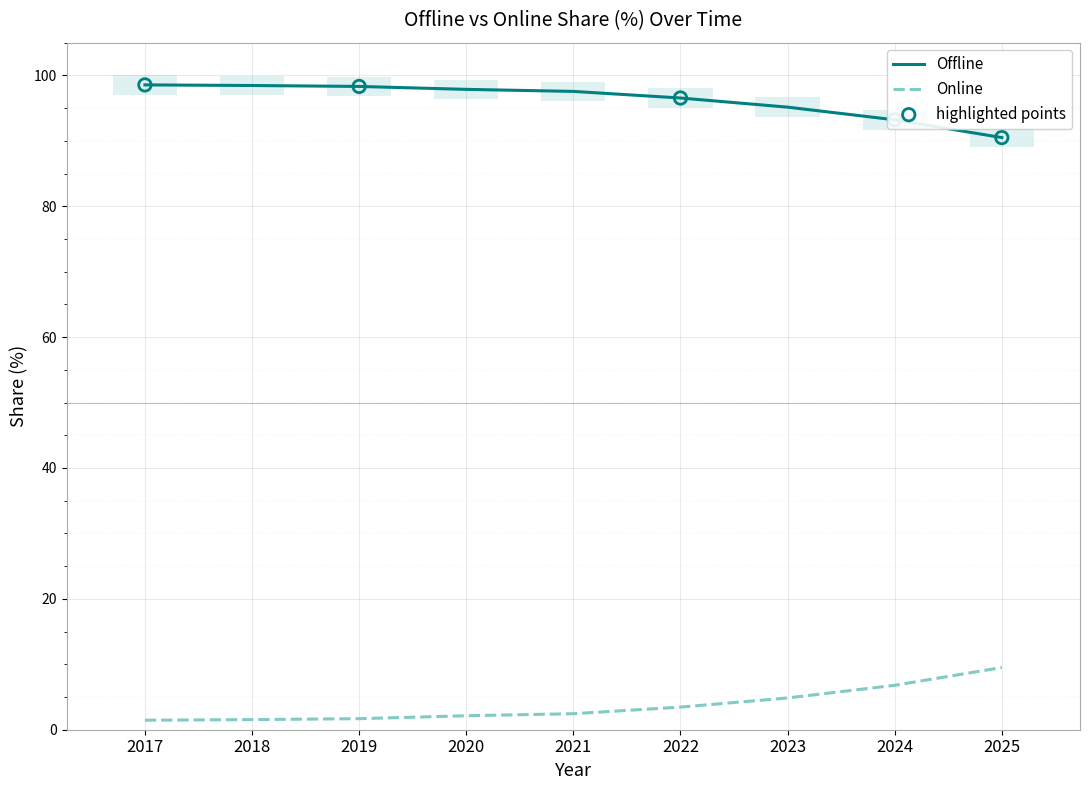

What is the total value across all series at 2018?

100.0